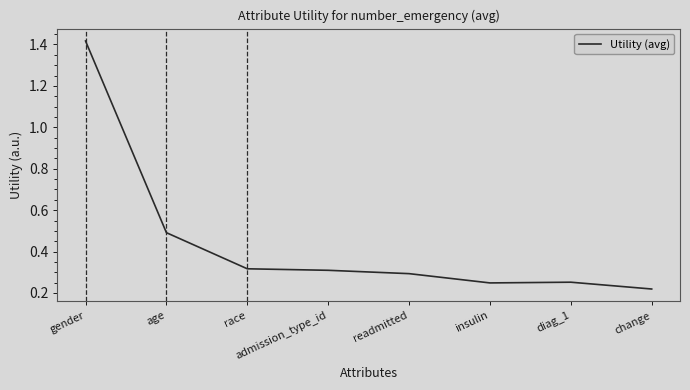

How many lines are shown in the chart?

1